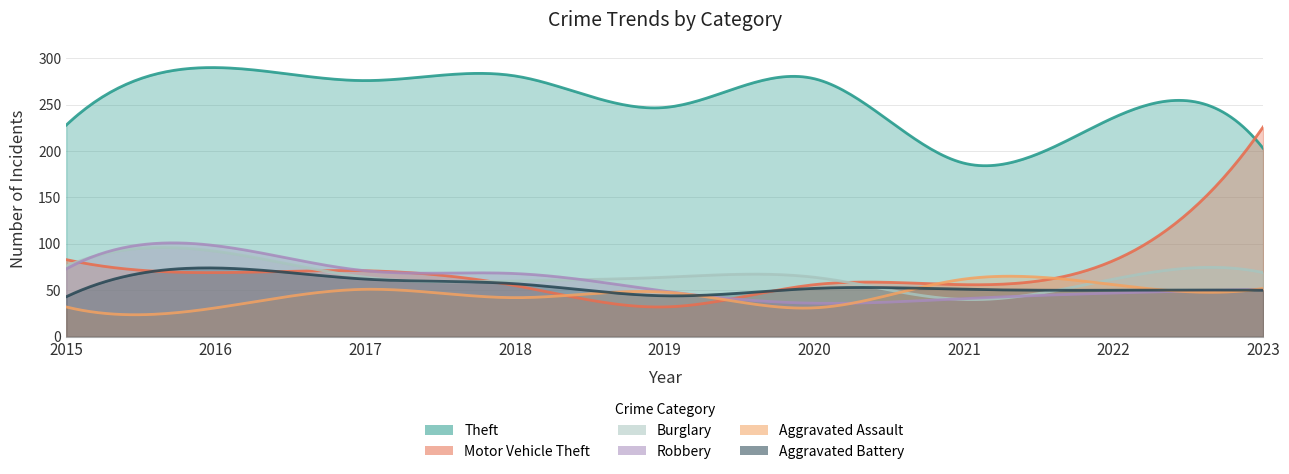

What are all the series names shown in the legend?

Theft, Motor Vehicle Theft, Burglary, Robbery, Aggravated Assault, Aggravated Battery